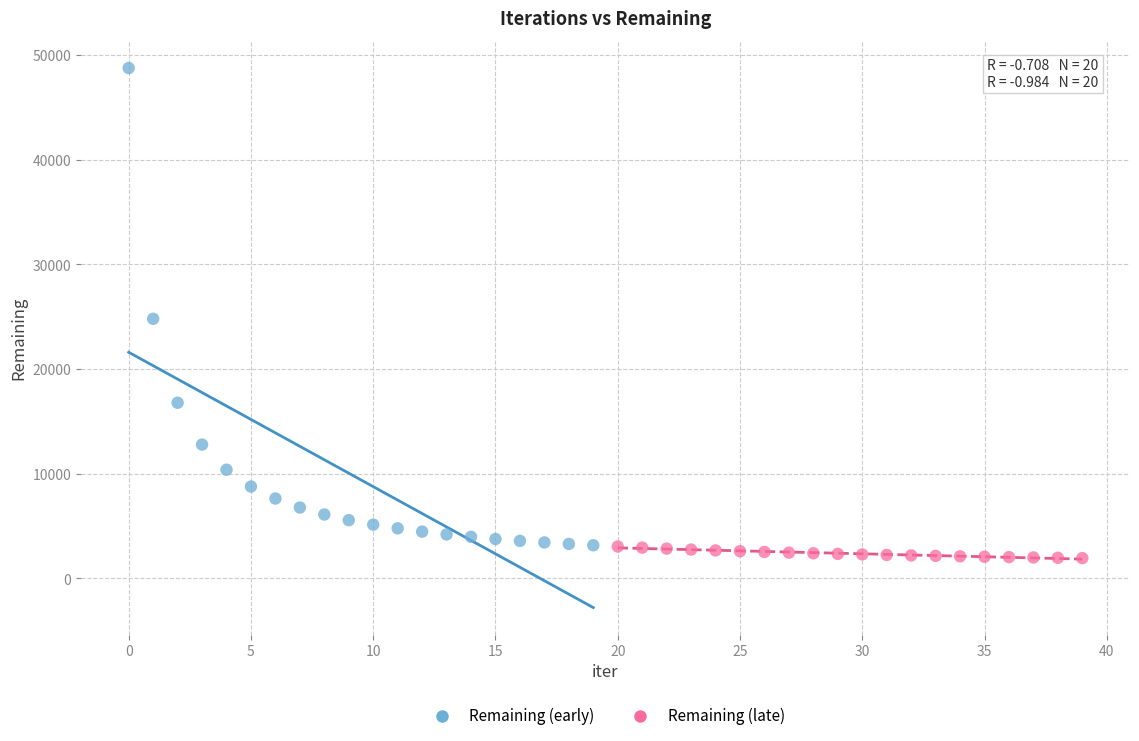

Which series reaches the maximum Y coordinate?

Remaining (early)